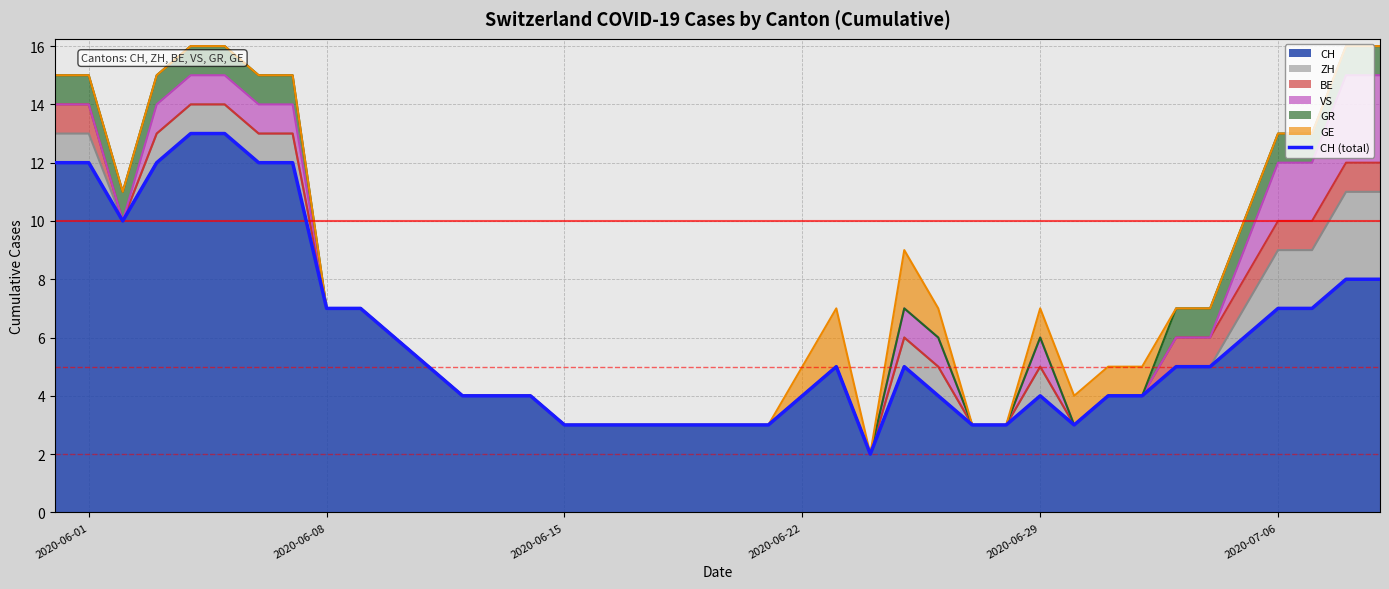

Reading left to right, transcribe all the data shown in this chart.

12	12	10	12	13	13	12	12	7	7	6	5	4	4	4	3	3	3	3	3	3	3	4	5	2	5	4	3	3	4	3	4	4	5	5	6	7	7	8	8